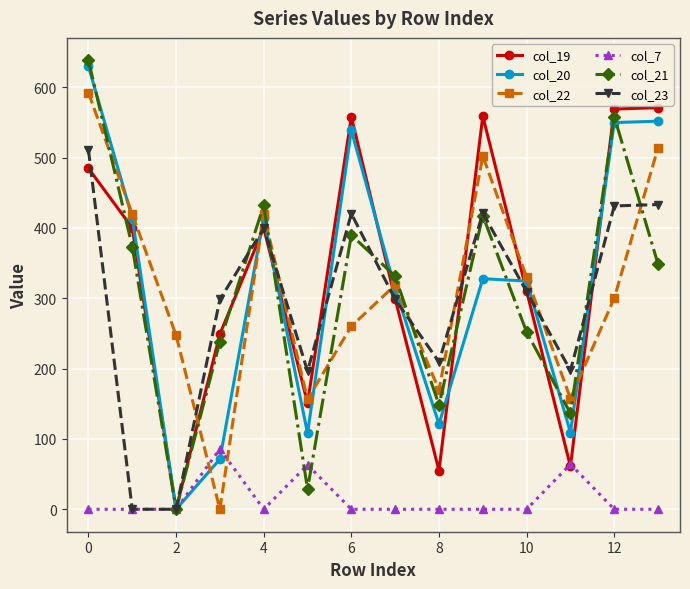

After their last crossing, which series has the higher values: col_7 or col_22?

col_22